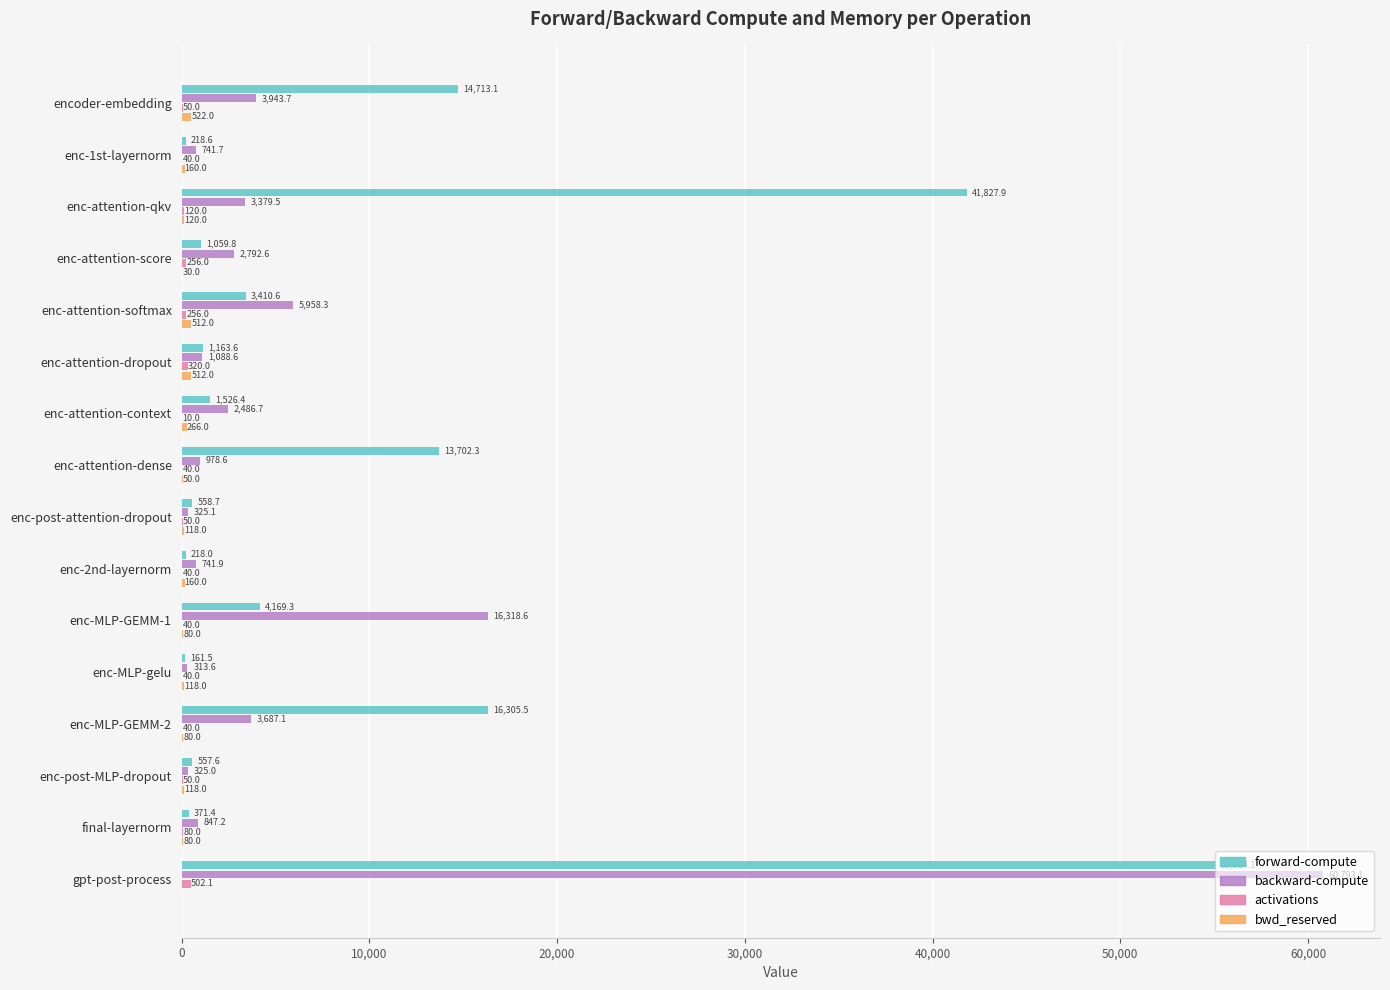

At which label does forward-compute reach its peak?

gpt-post-process